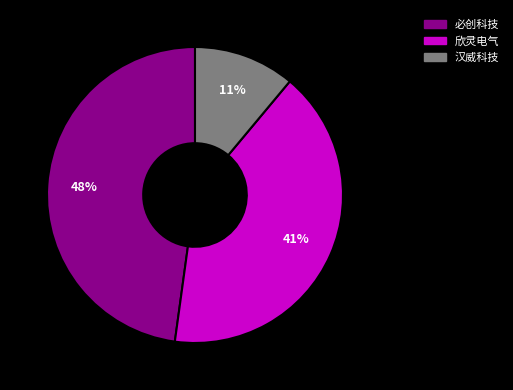

Is there any slice that represents more than half of the pie?

No